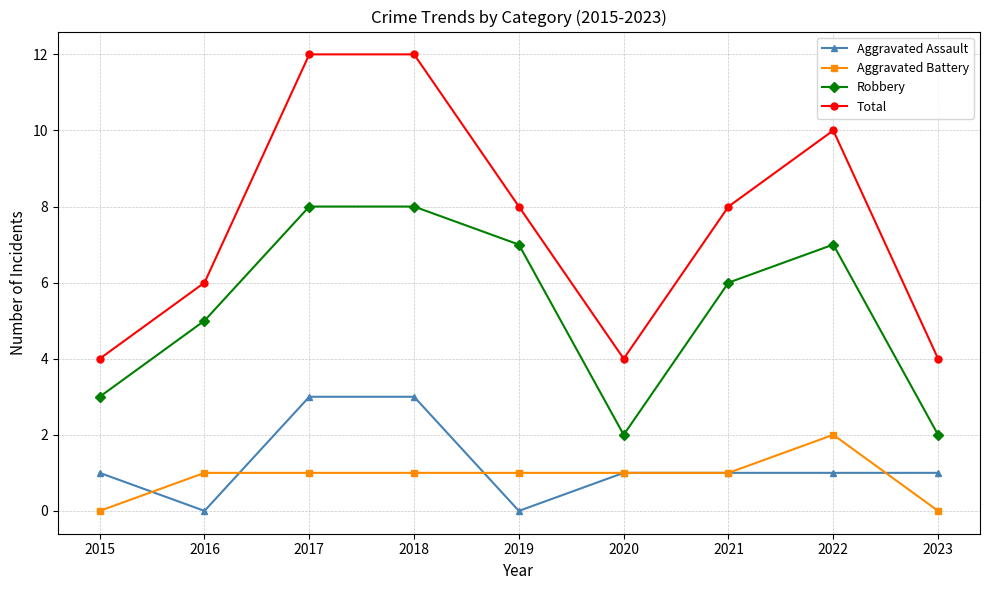

Which series has the widest spread of values?

Total